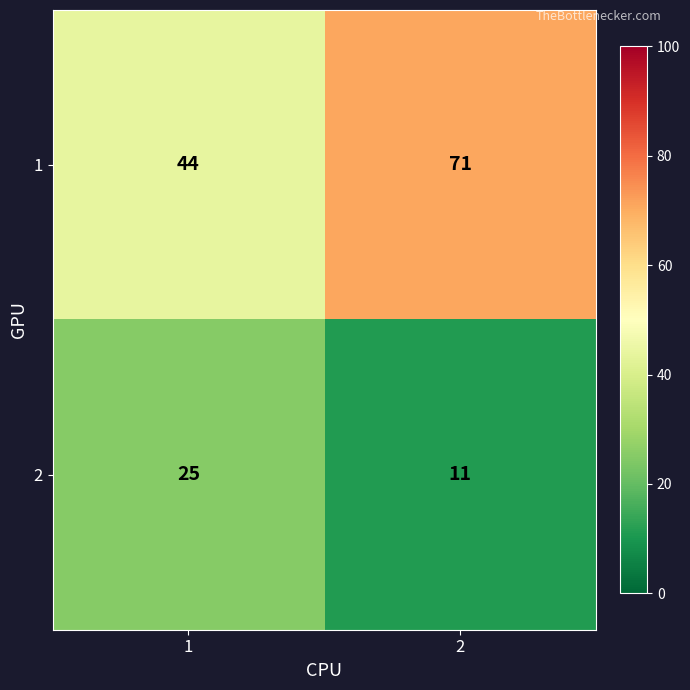

How many data points does each series have?

2